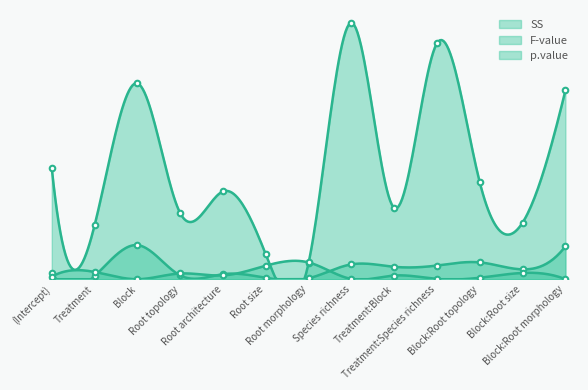

How many lines are shown in the chart?

3